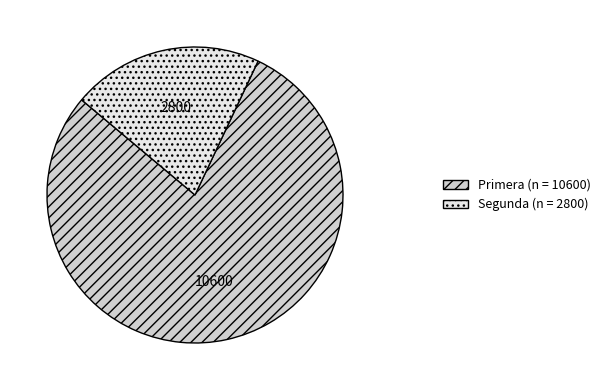

Rank the categories by value from highest to lowest.

Primera, Segunda